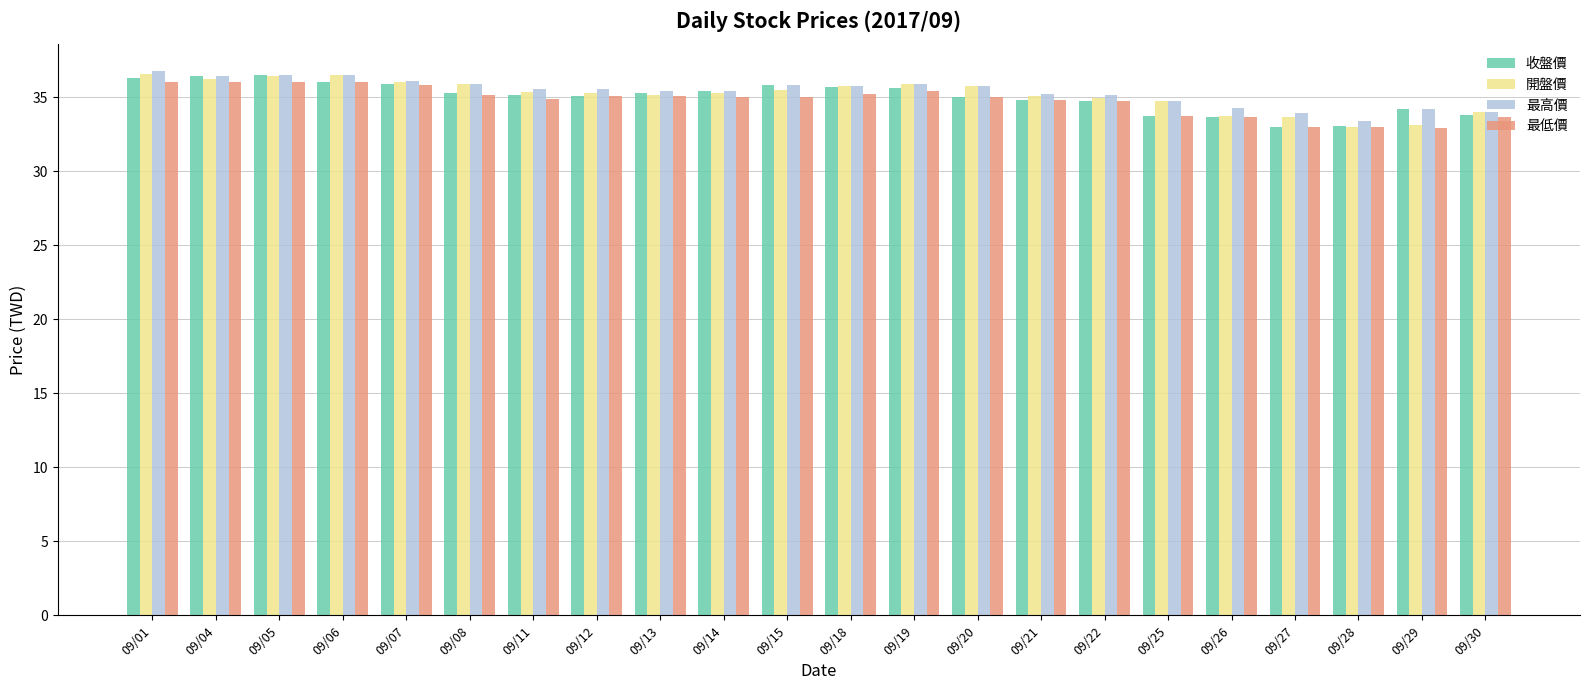

What is the lowest value of the 最高價 series?

33.4